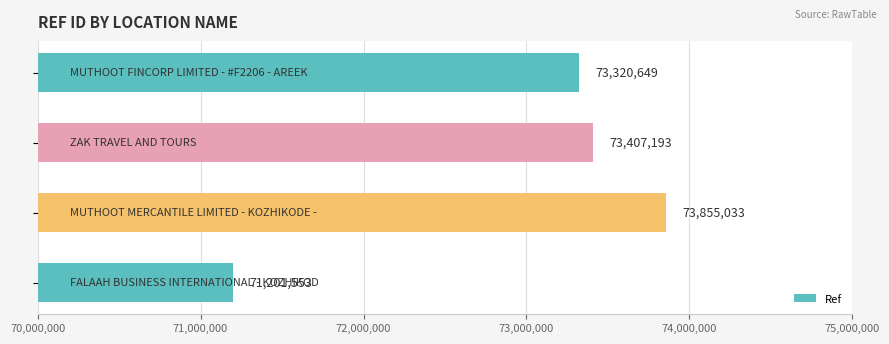

What is the average value?

72946107